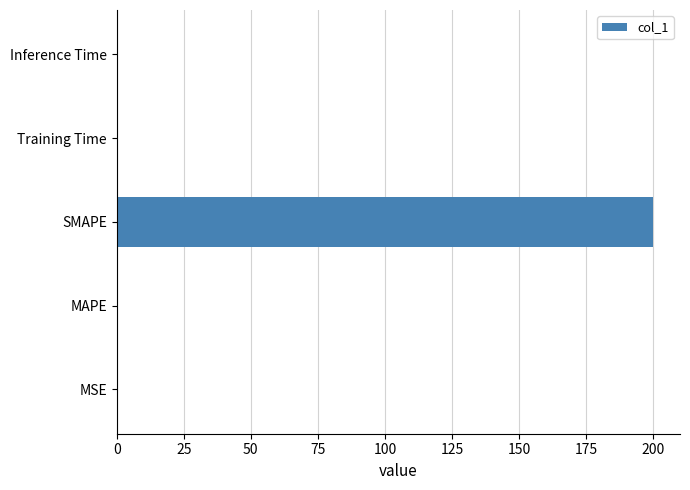

The chart shows a value of 0.0 at Training Time. True or false?

True